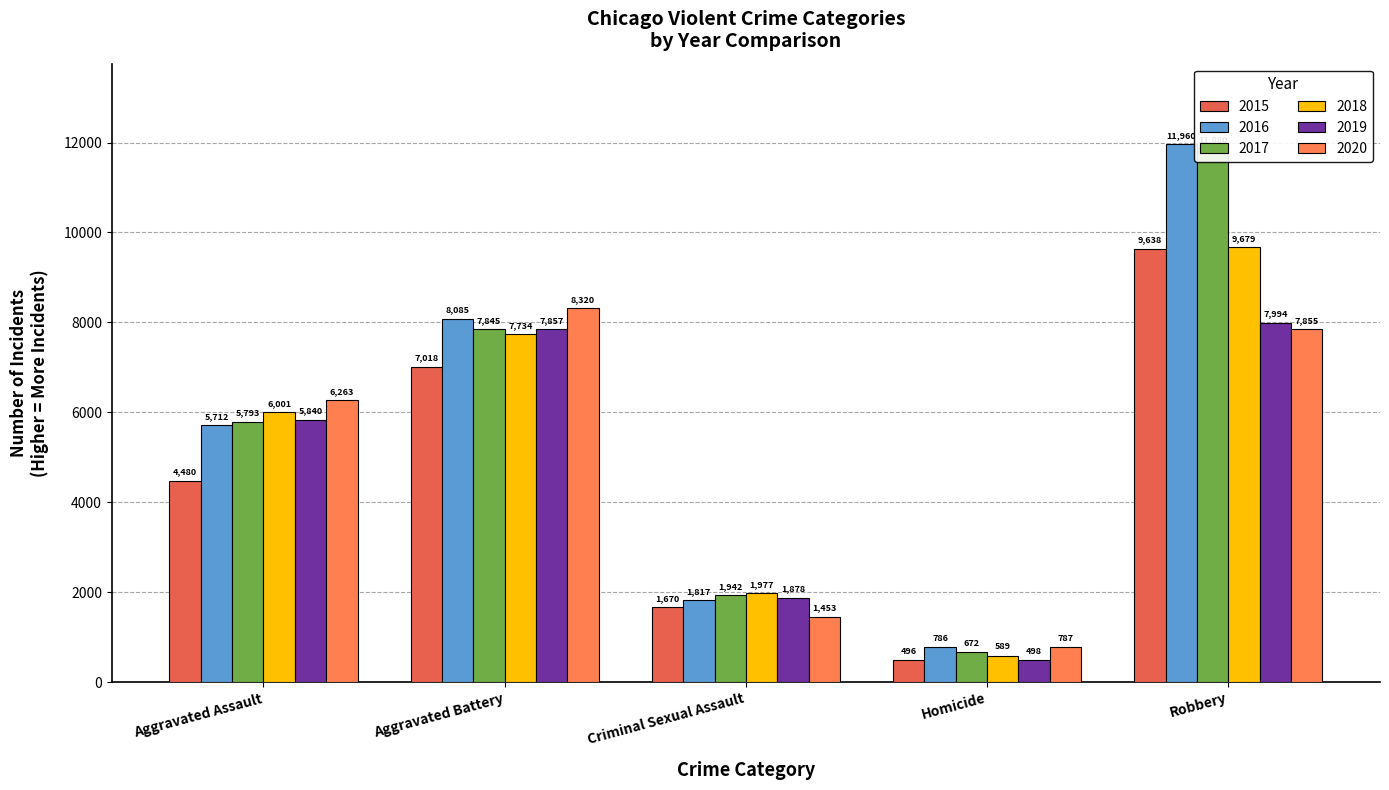

Which category has the lowest value in the 2019 series?

Homicide